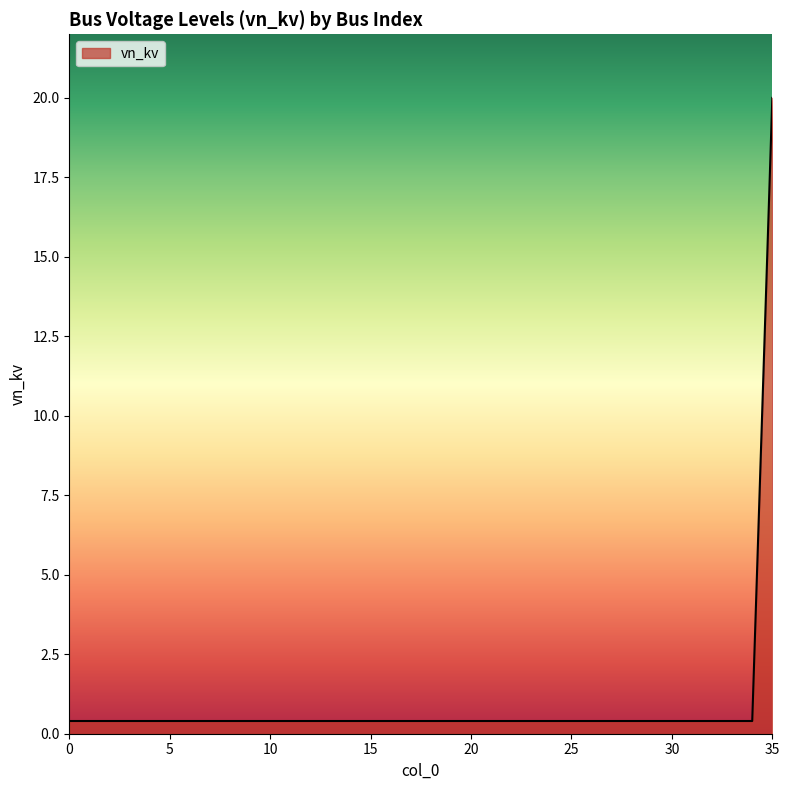

What is the difference between the maximum and minimum values?

19.6